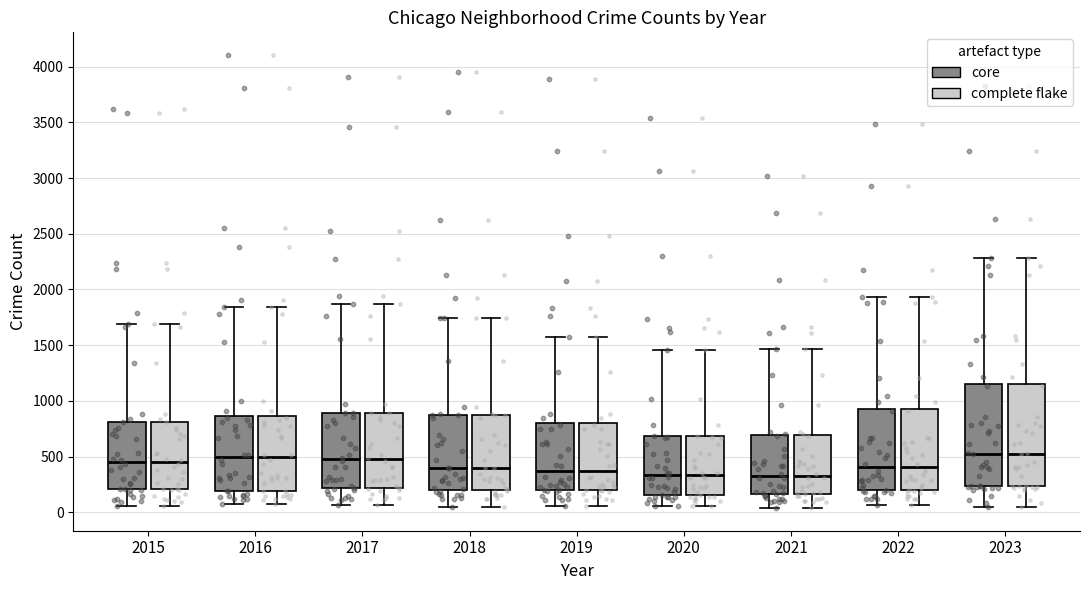

Where does the median line of the box for 2023 (complete flake) sit on the y-axis? The values are not printed on the chart, so give them approximately, as read against the axis.

550